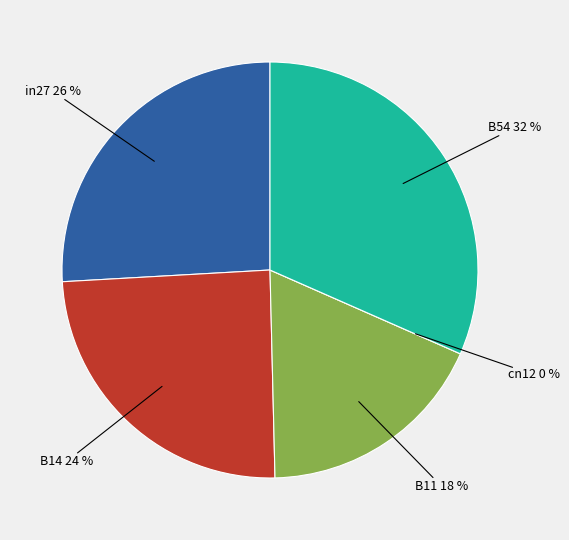

True or false: cn12 accounts for 0% of the total.

True